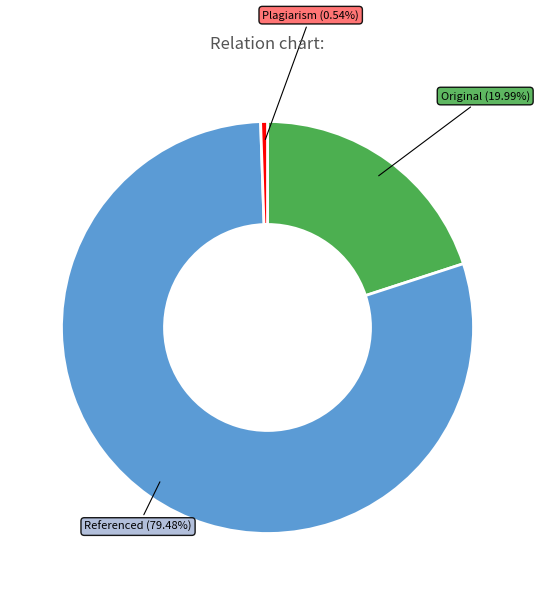

Which slice is the largest?

Referenced (79.48%)